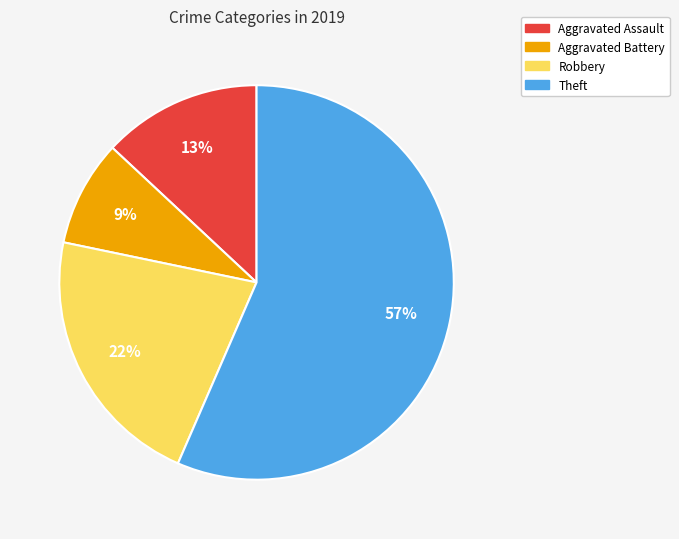

Approximately how many times larger is the value at Robbery compared to Theft?

0.4